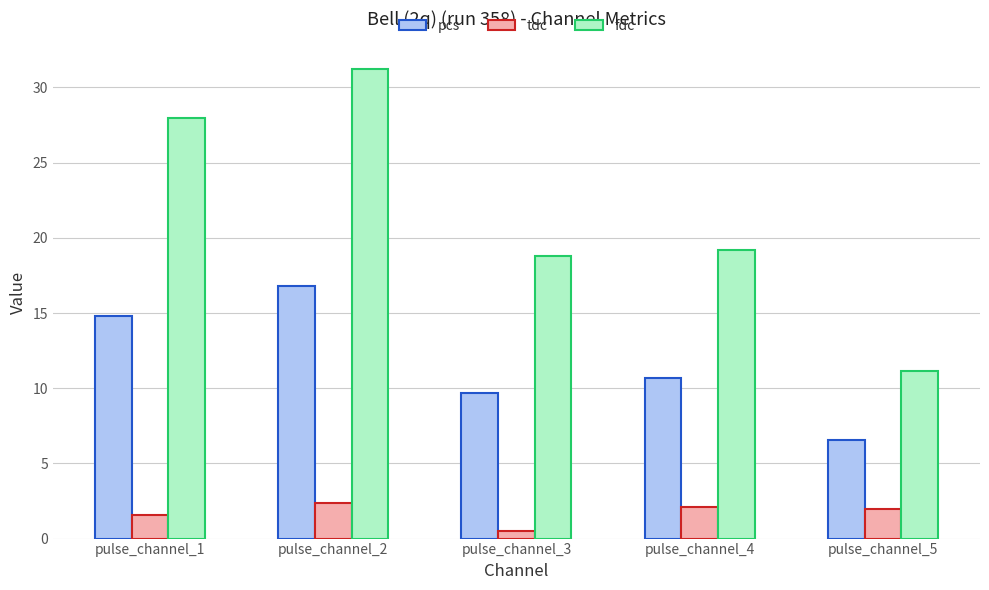

Between pulse_channel_1 and pulse_channel_2, which series saw the biggest shift?

fdc